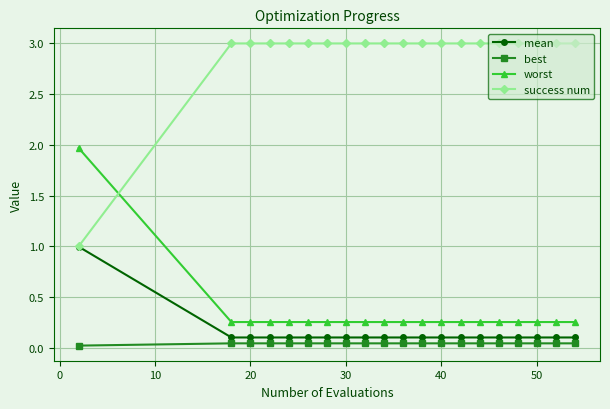

What is the highest value of the mean series?

1.0